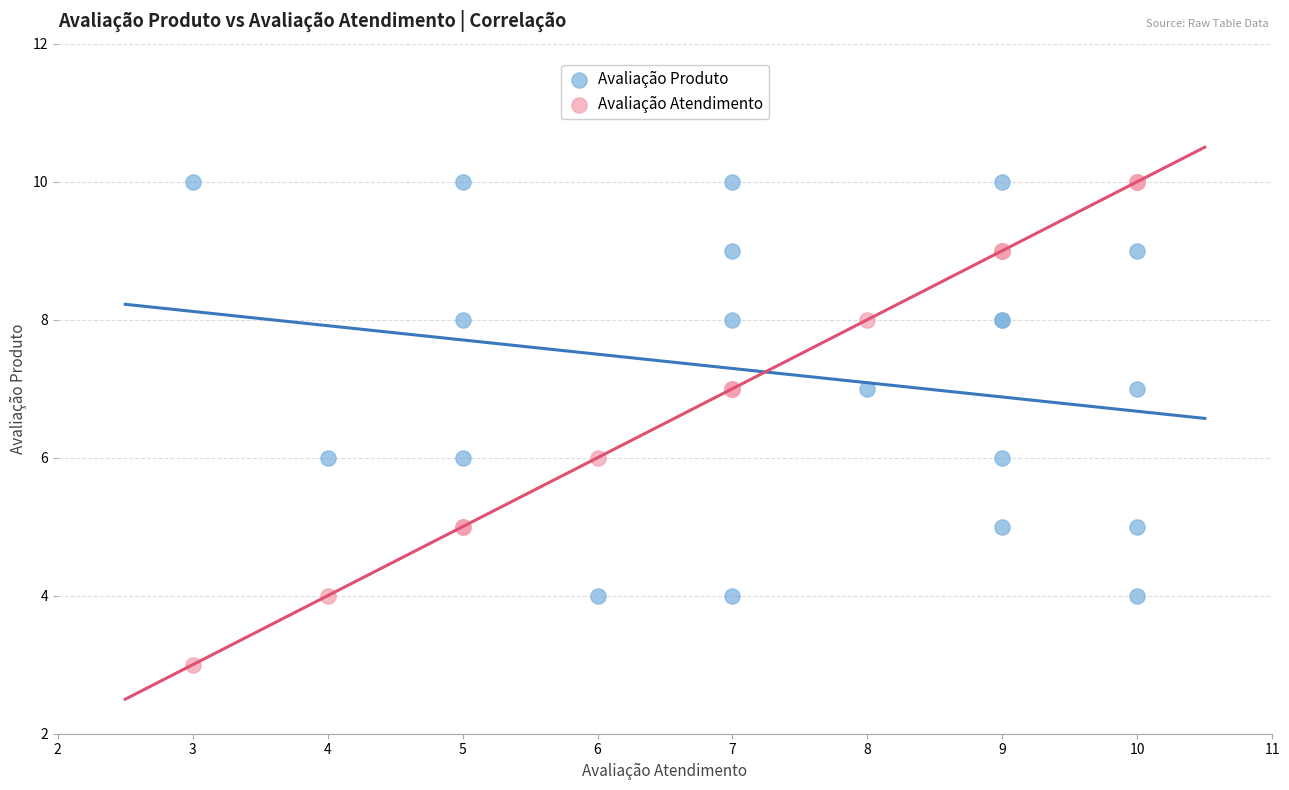

What is the X range (max minus min) for the scatter plot?

7